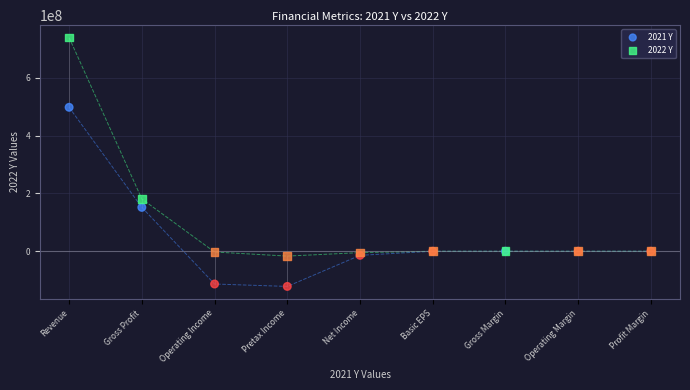

Across all series, what Y value is closest to 308703500?

180916000.0